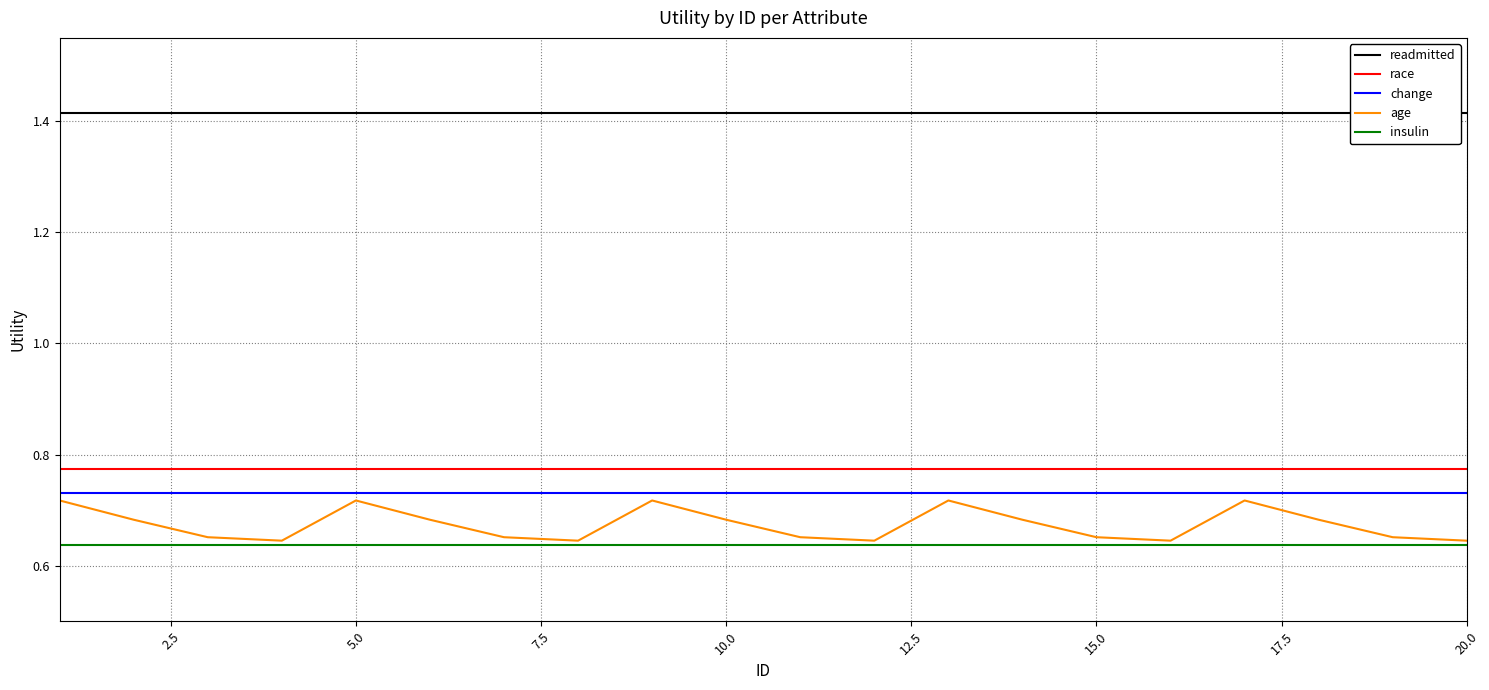

True or false: insulin and change intersect in this chart.

False